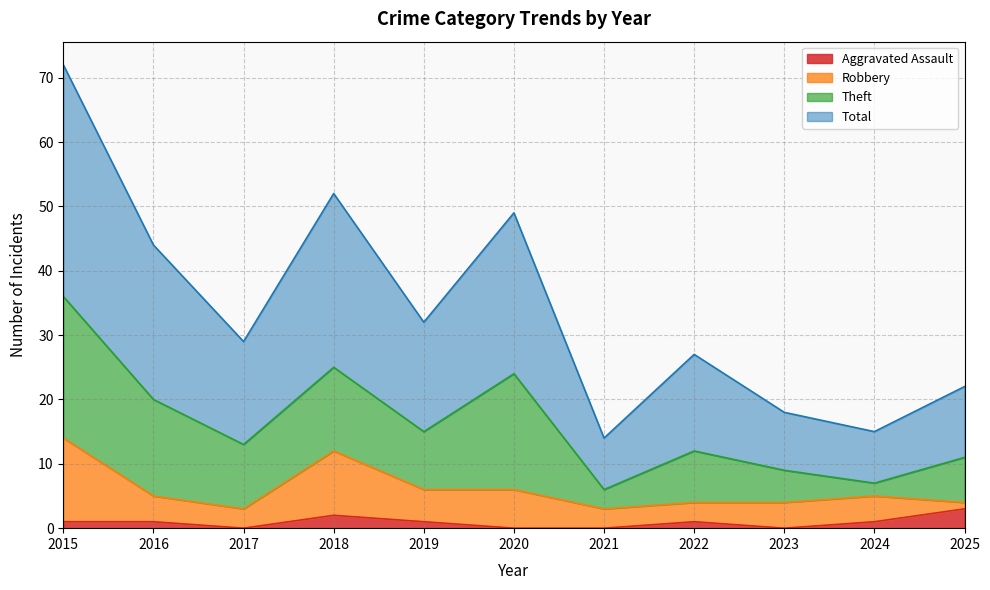

Does the chart have visible grid lines?

Yes